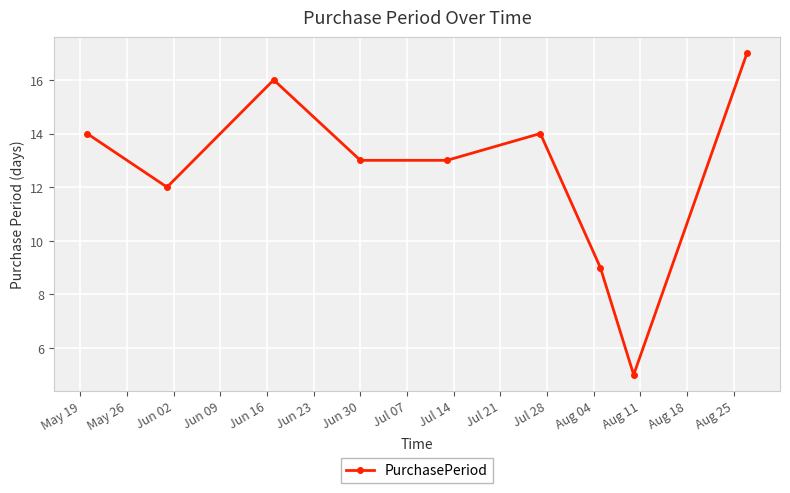

What is the maximum value shown in the chart?

17